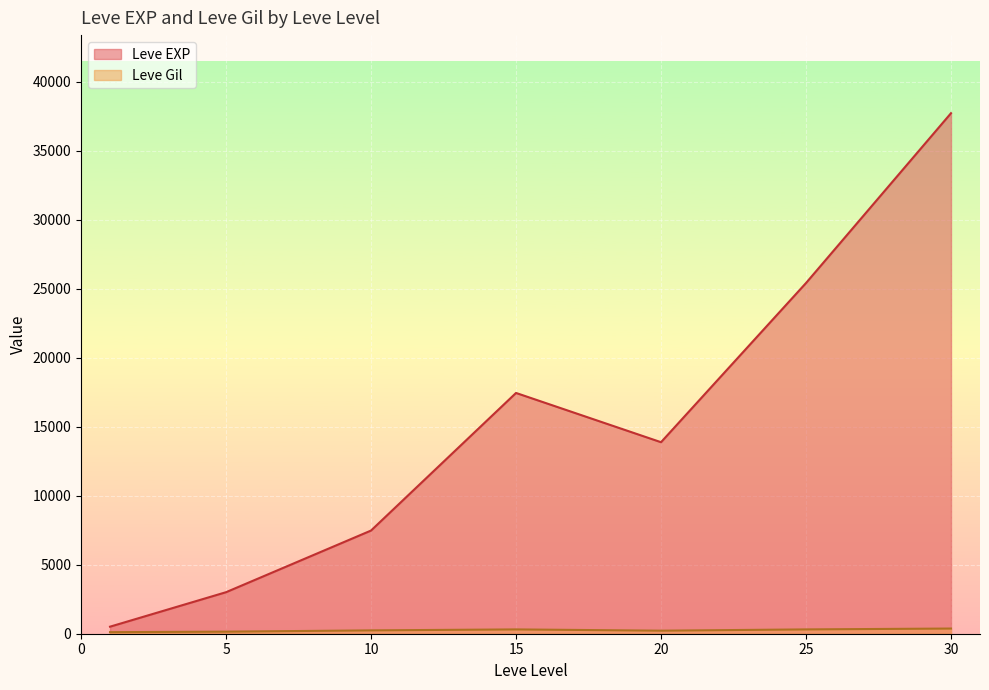

What is the lowest value of the Leve EXP series?

510.2